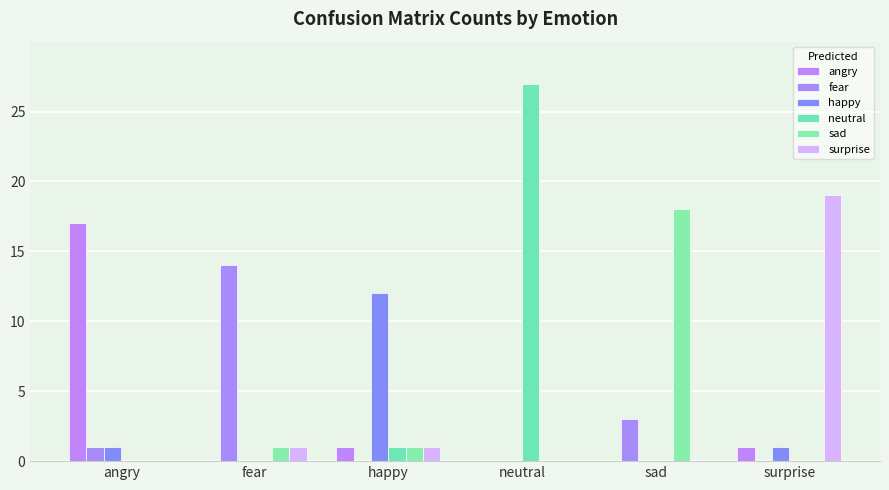

The neutral series shows 1 at happy. True or false?

True